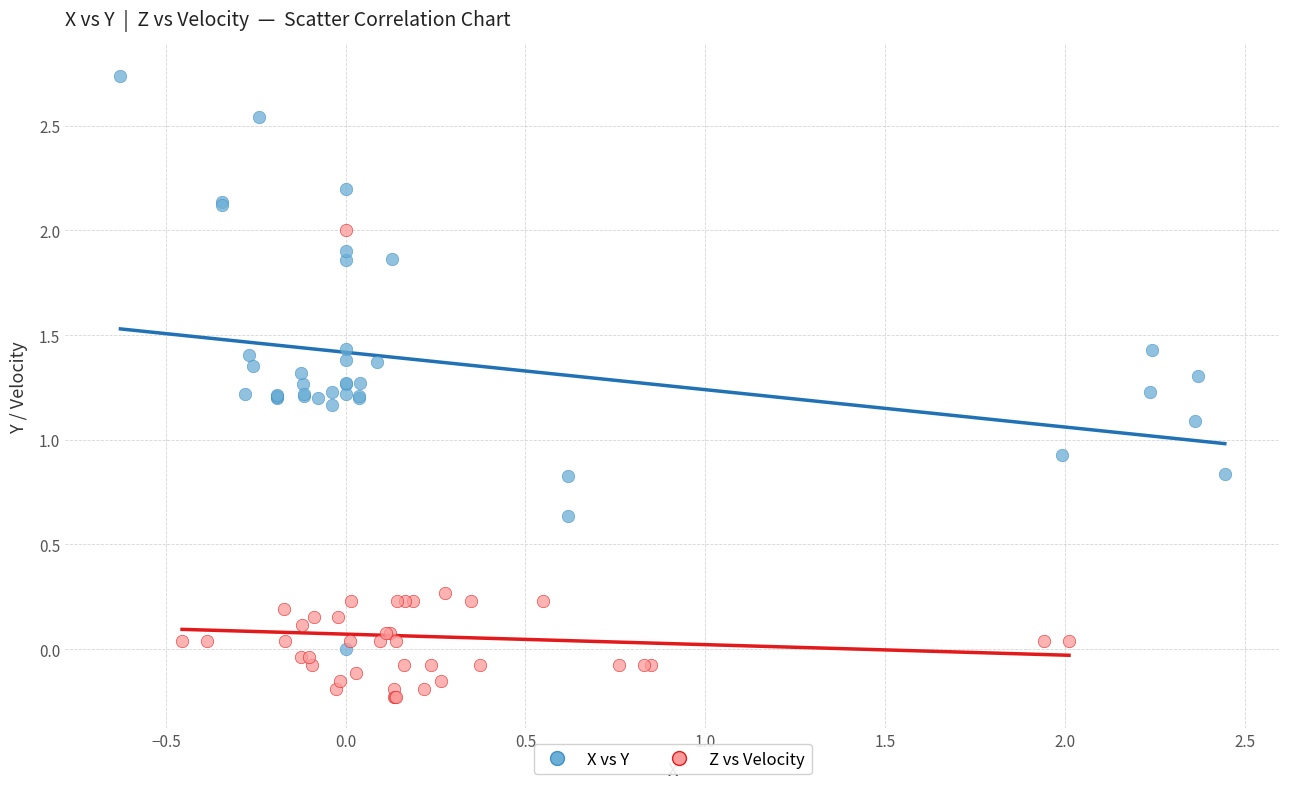

Which series contains the lowest Y value?

Z vs Velocity